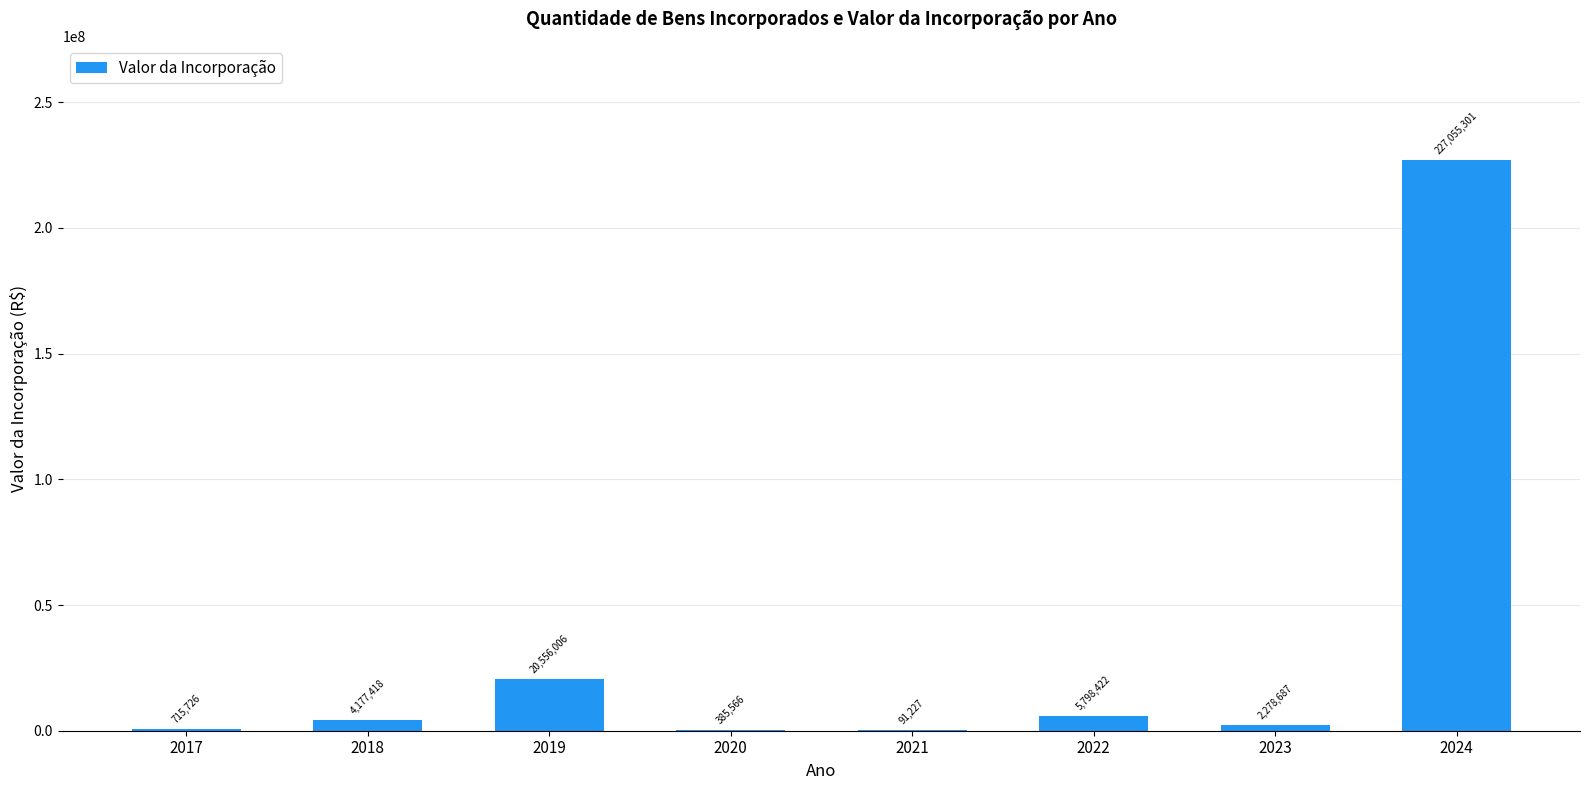

What value does the data have at 2023?

2278686.7